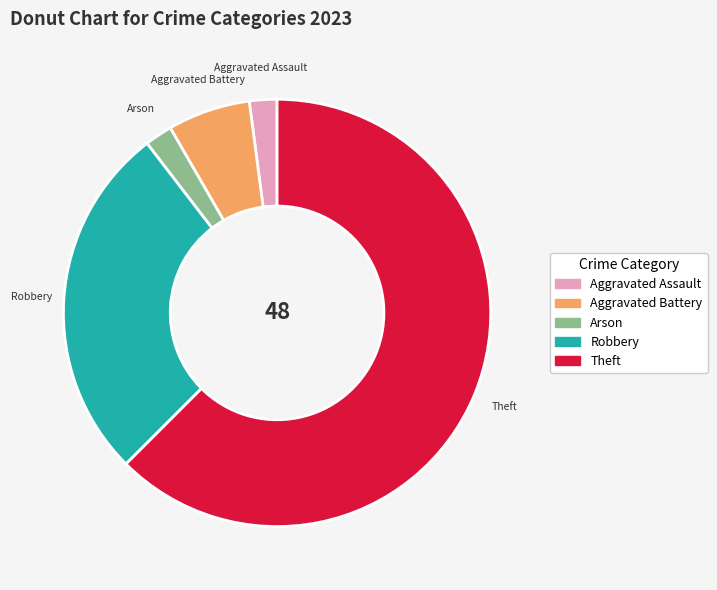

Which slice is the largest?

Theft